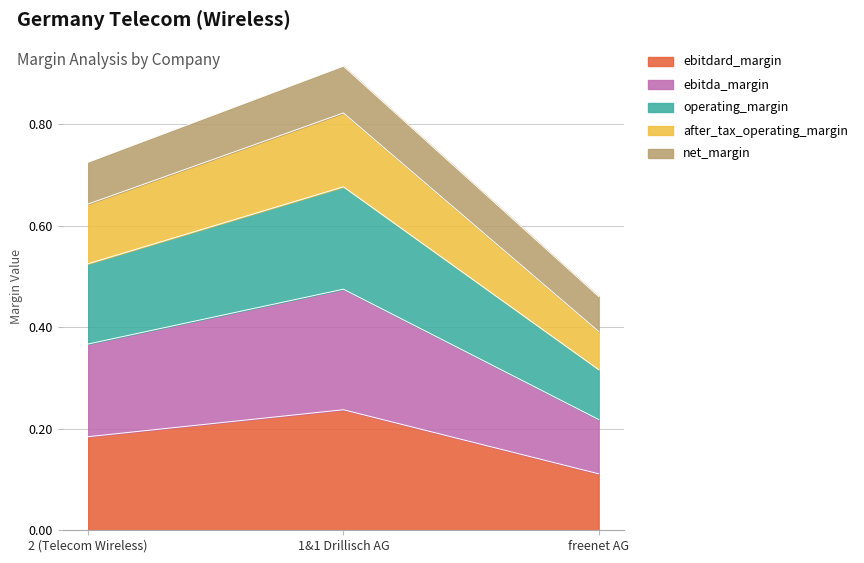

At which category is the sum across all series the highest?

1&1 Drillisch AG